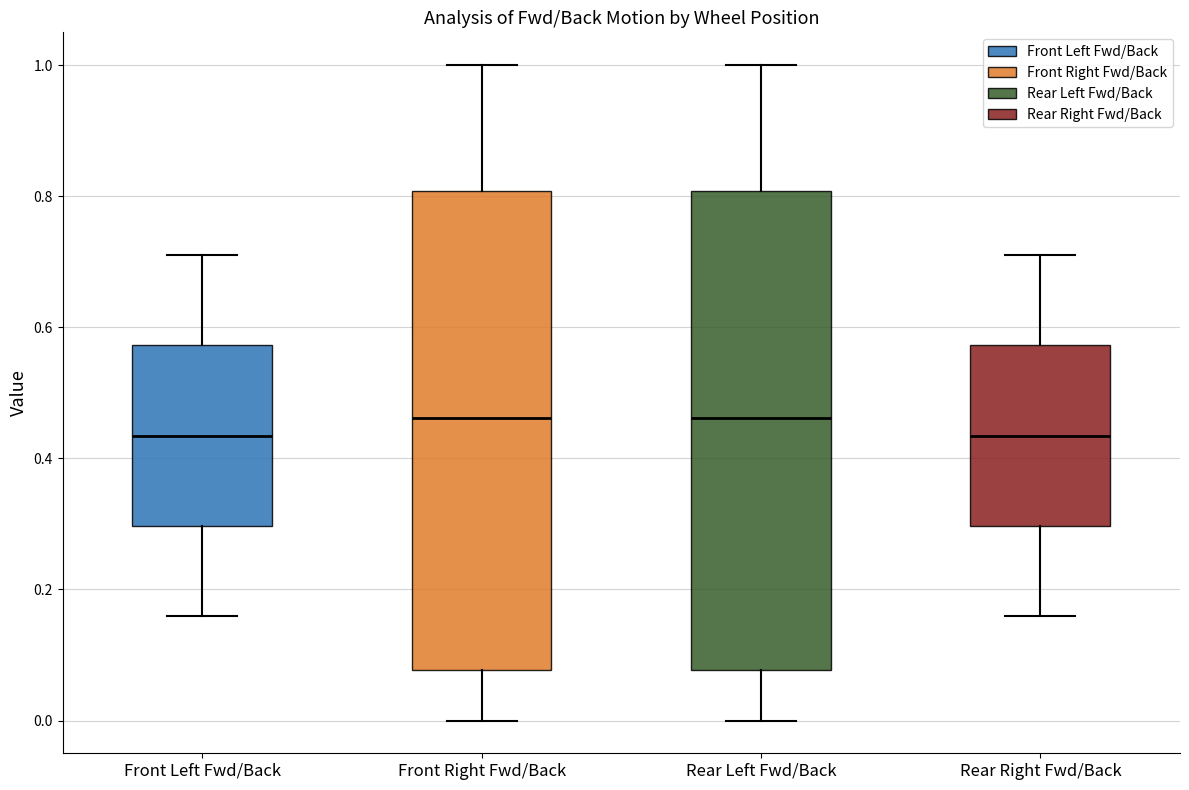

Reading left to right, transcribe this box plot: for each box, give where its median line is, the range the box spans, and where its two whiskers end, as read against the y-axis. The values are not printed on the chart, so give them approximately, as read against the axis.

Front Left Fwd/Back: median 0.44, box 0.30 to 0.58, whiskers 0.16 to 0.72
Front Right Fwd/Back: median 0.46, box 0.08 to 0.80, whiskers 0.00 to 1.00
Rear Left Fwd/Back: median 0.46, box 0.08 to 0.80, whiskers 0.00 to 1.00
Rear Right Fwd/Back: median 0.44, box 0.30 to 0.58, whiskers 0.16 to 0.72